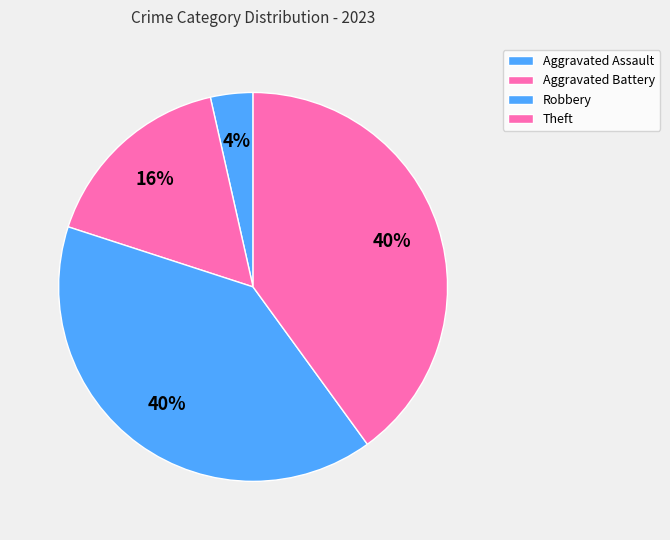

Approximately how many times larger is the value at Aggravated Assault compared to Theft?

0.1